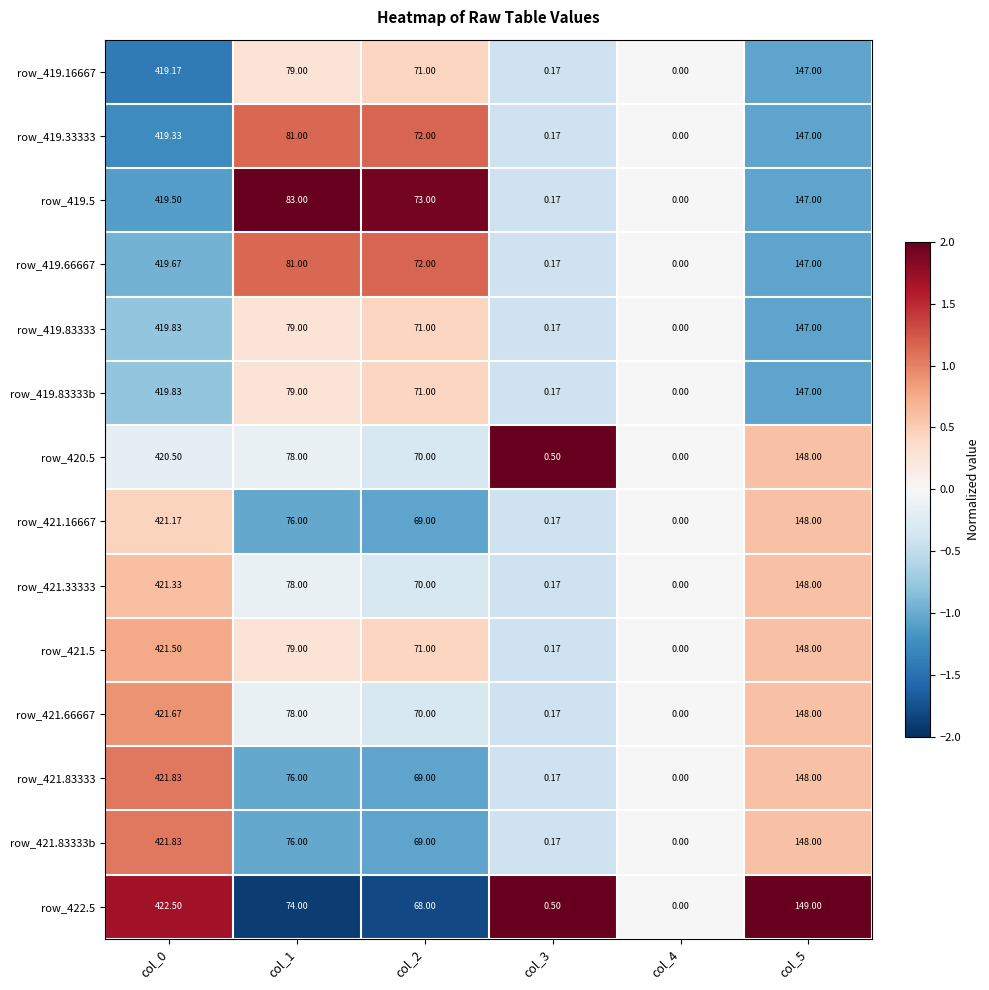

How many data points does each series have?

6